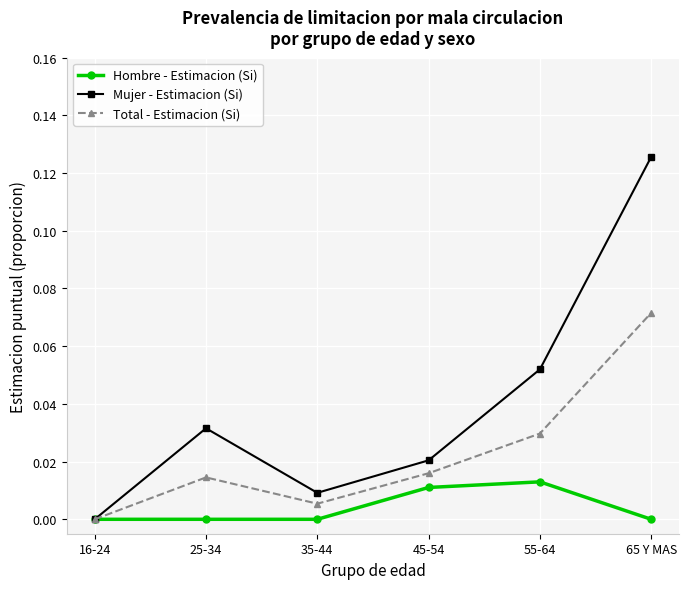

Where is the first local minimum for Mujer - Estimacion (Si)?

35-44